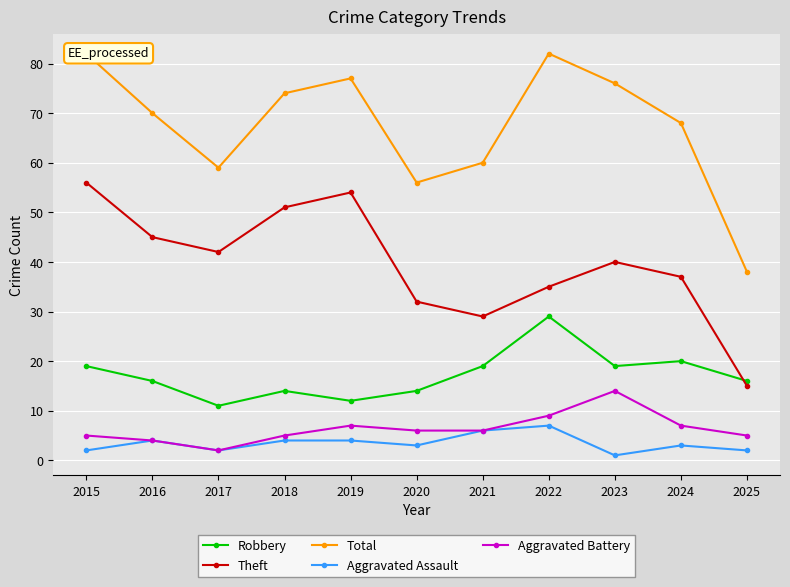

Is the value of Aggravated Battery at 2020 greater than the value of Total at 2018?

No